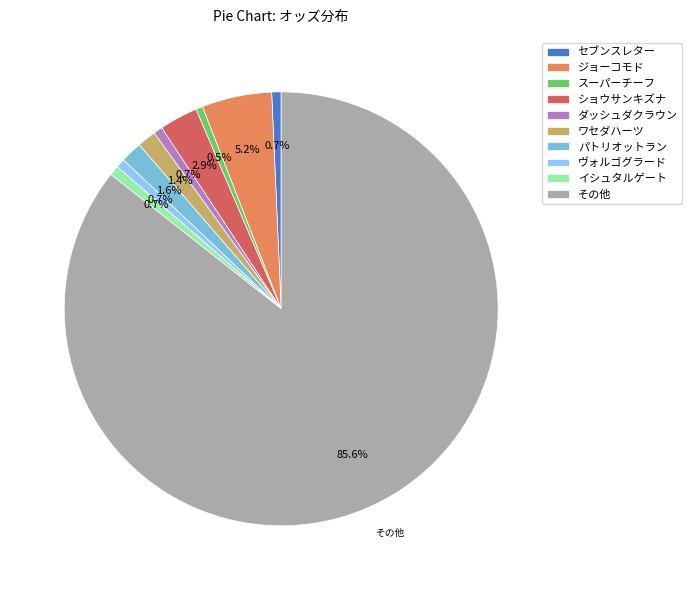

Between その他 and ジョーコモド, which is larger?

その他